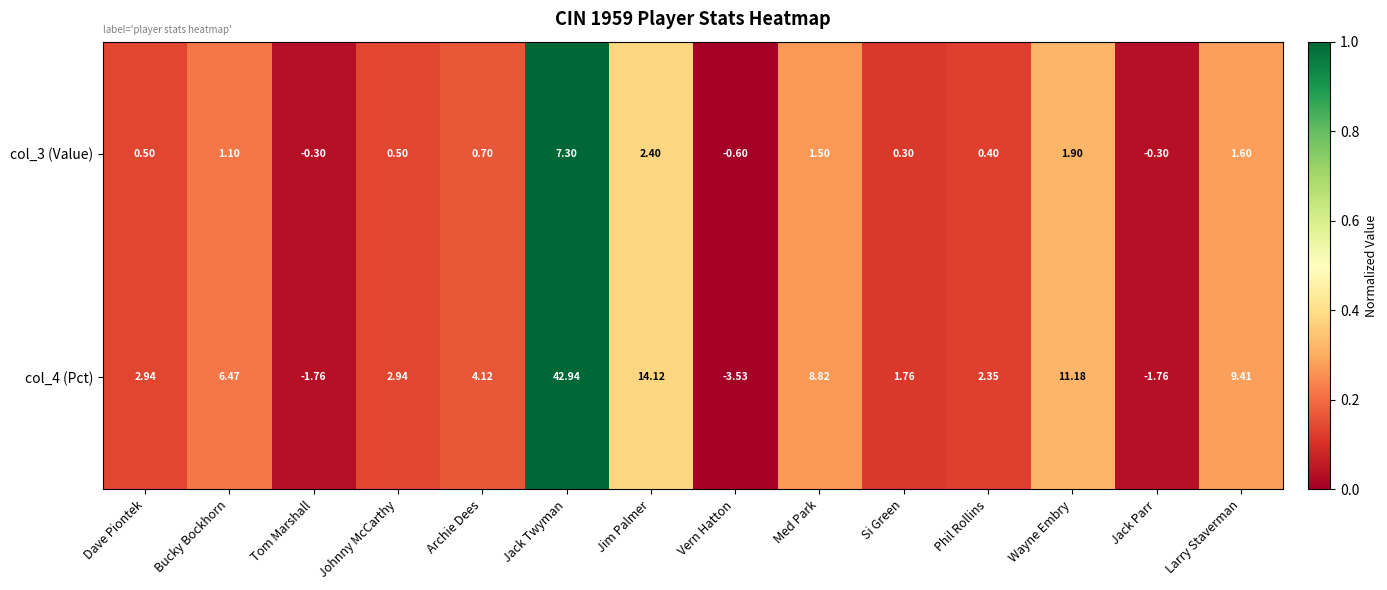

List the series in order of their peak value, lowest first.

col_3 (Value), col_4 (Pct)